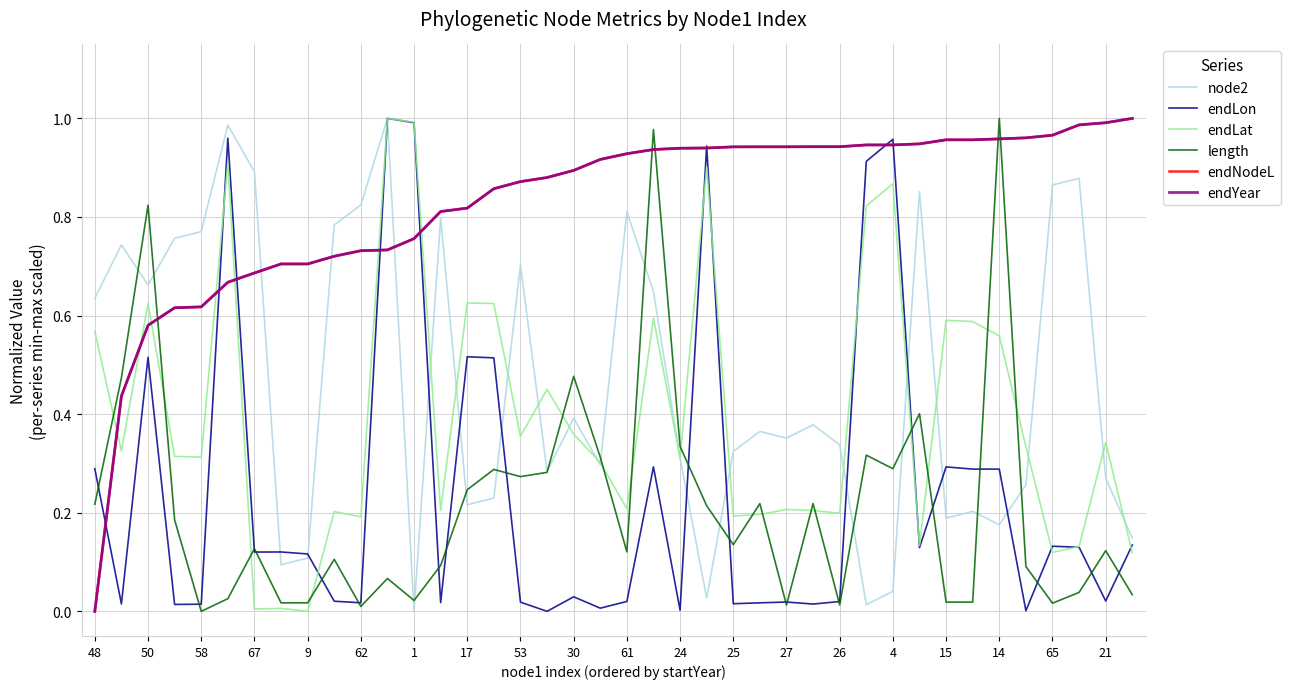

What is the difference between the maximum and minimum values in the endLat series?

1.0